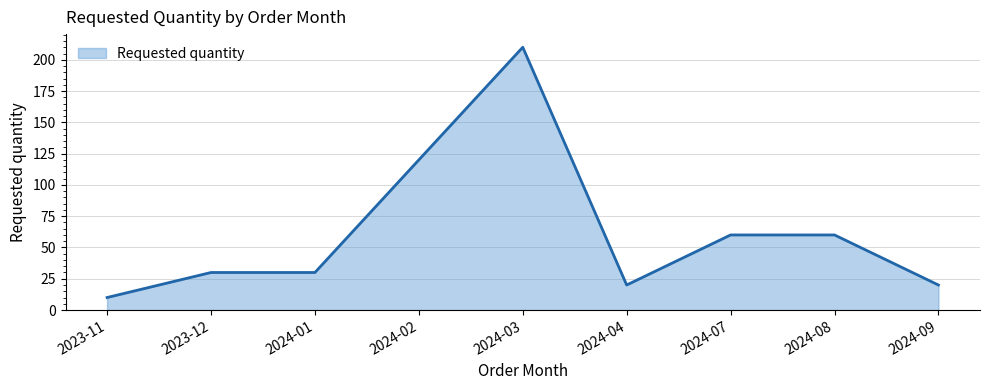

What is the sum of all values?

560